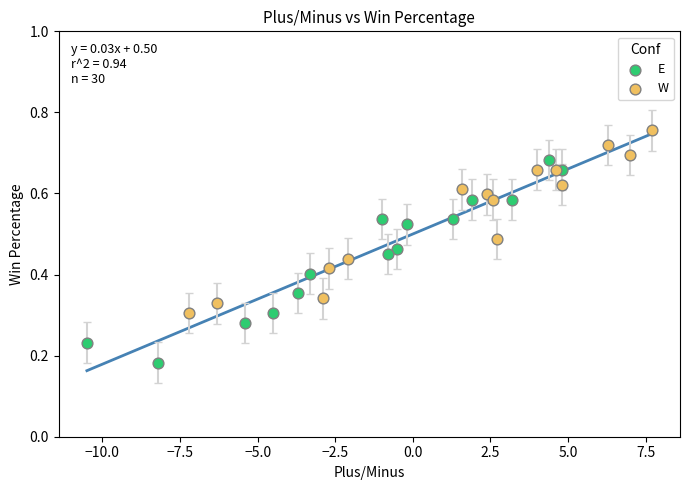

Which series has the widest spread of Y values?

E